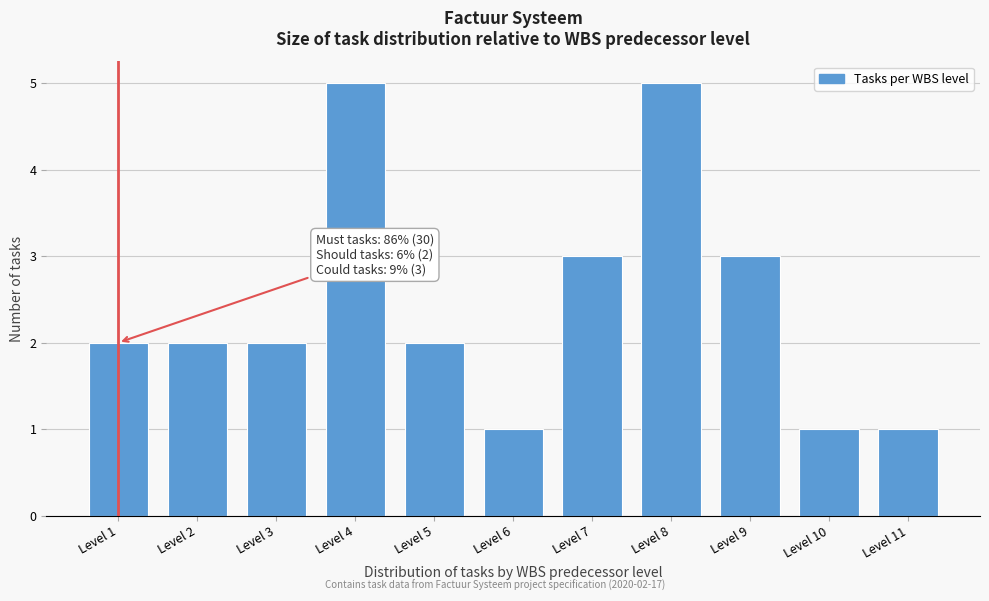

Reading left to right, extract all data points from this chart.

Level 1=2	Level 2=2	Level 3=2	Level 4=5	Level 5=2	Level 6=1	Level 7=3	Level 8=5	Level 9=3	Level 10=1	Level 11=1